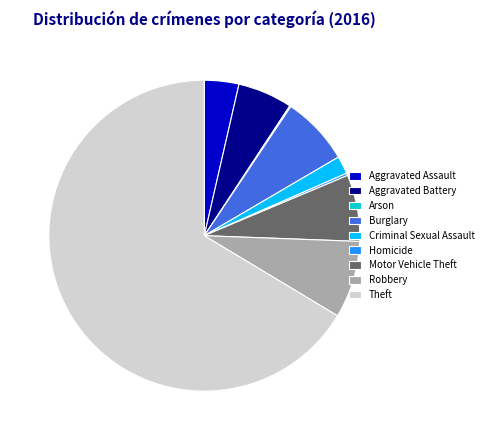

Is the sum of Aggravated Assault and Motor Vehicle Theft greater than half?

No